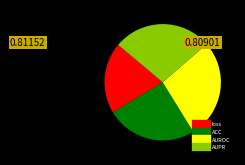

Is there any slice that represents more than half of the pie?

No